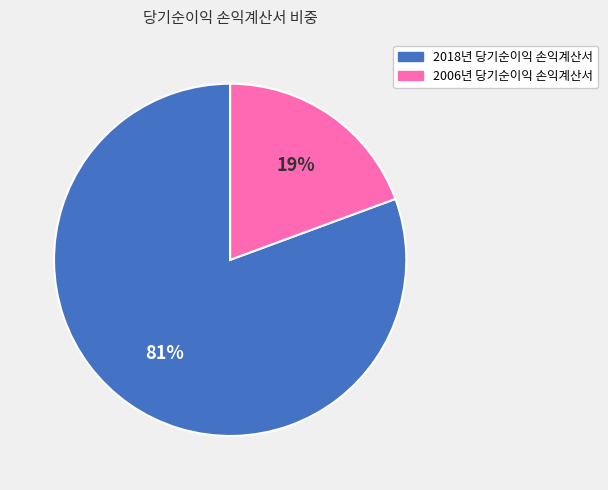

What percentage is the 2006년 당기순이익 손익계산서 slice, to the nearest percent?

19%